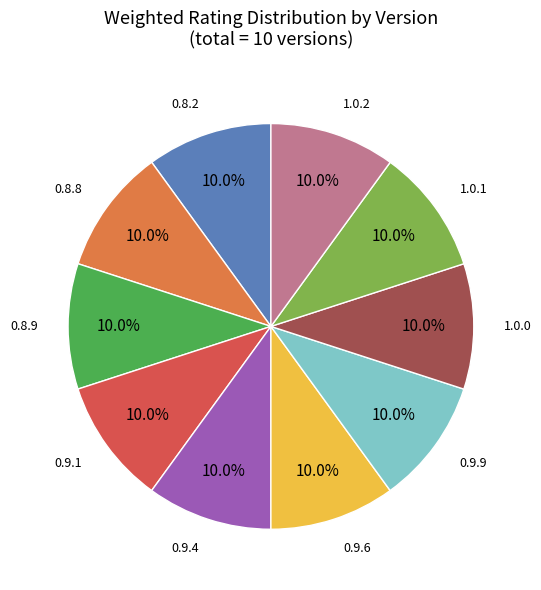

Does any single category account for the majority?

No